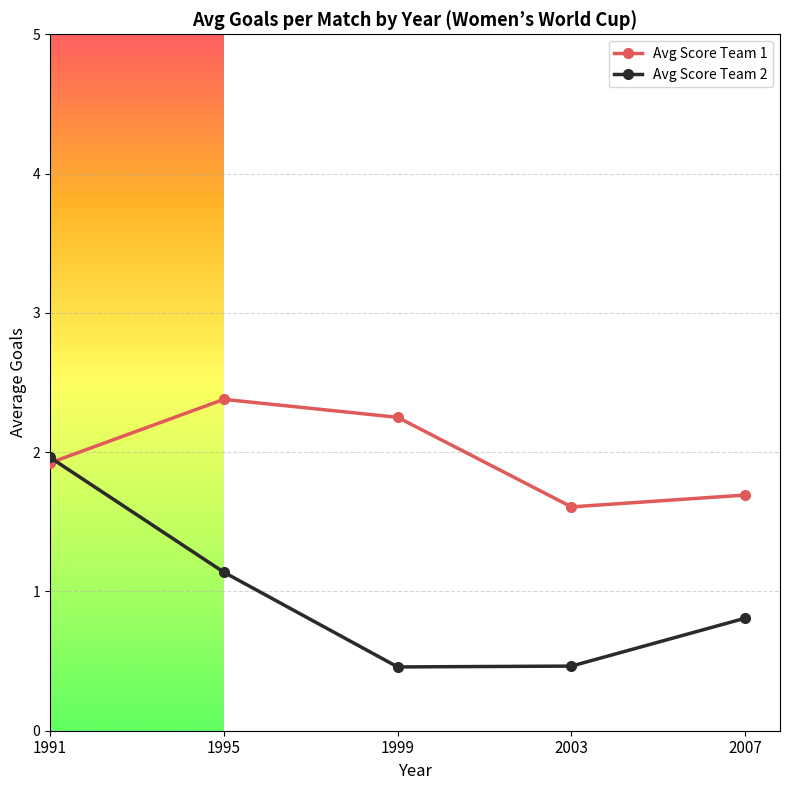

Which series has the largest range (max minus min)?

Avg Score Team 2